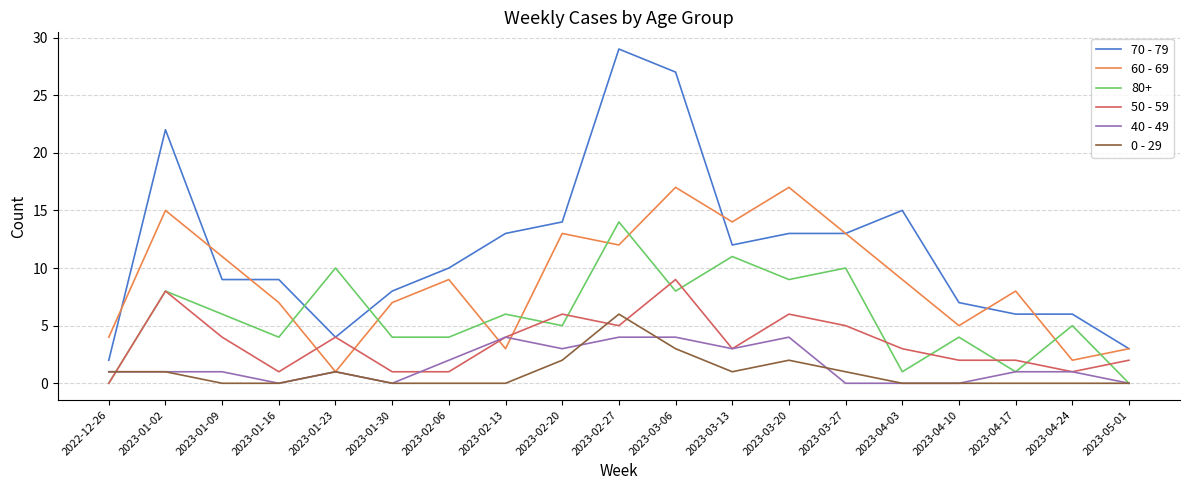

Does the chart display data point markers on the line(s)?

No